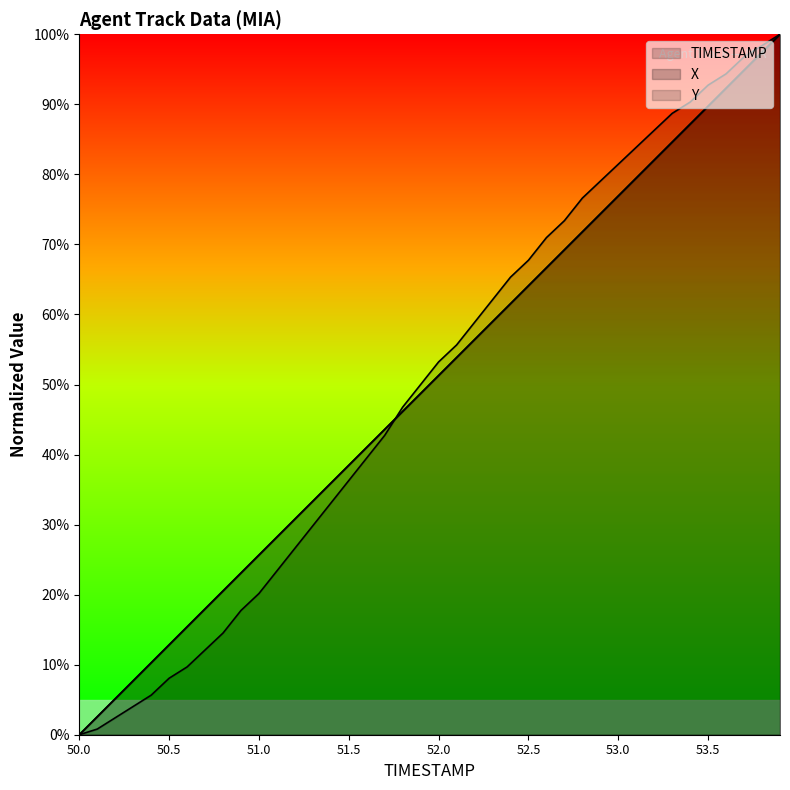

How many series are shown in this chart?

3